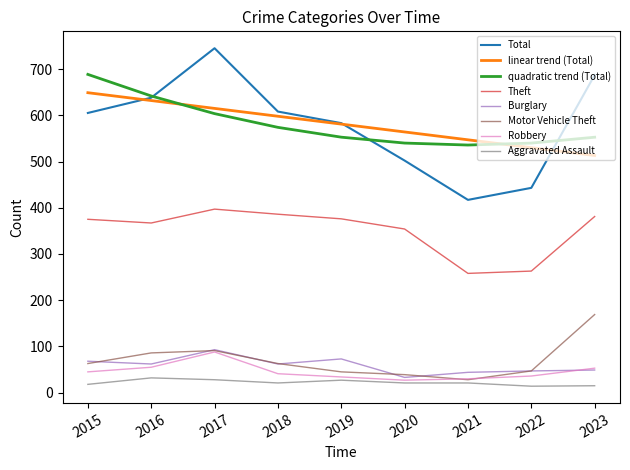

In Robbery, how many points are lower than both neighbors (excluding endpoints)?

1